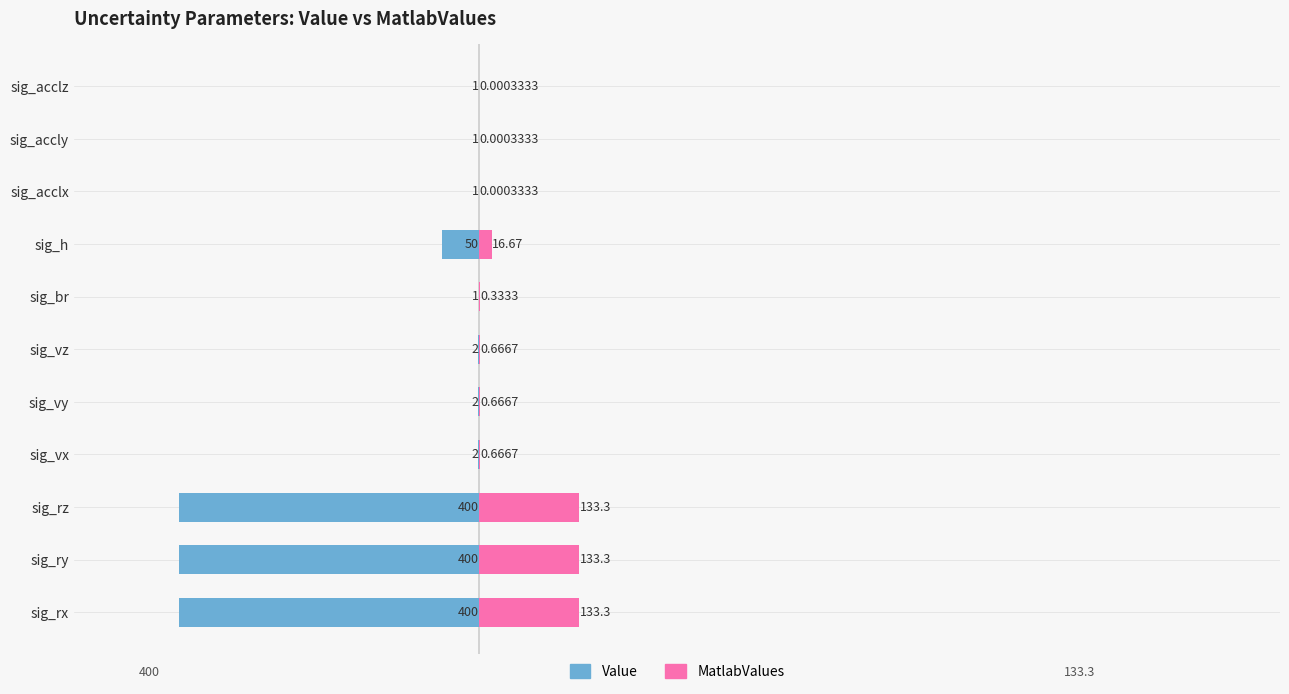

The value of MatlabValues at 0 is 76.3. True or false?

False